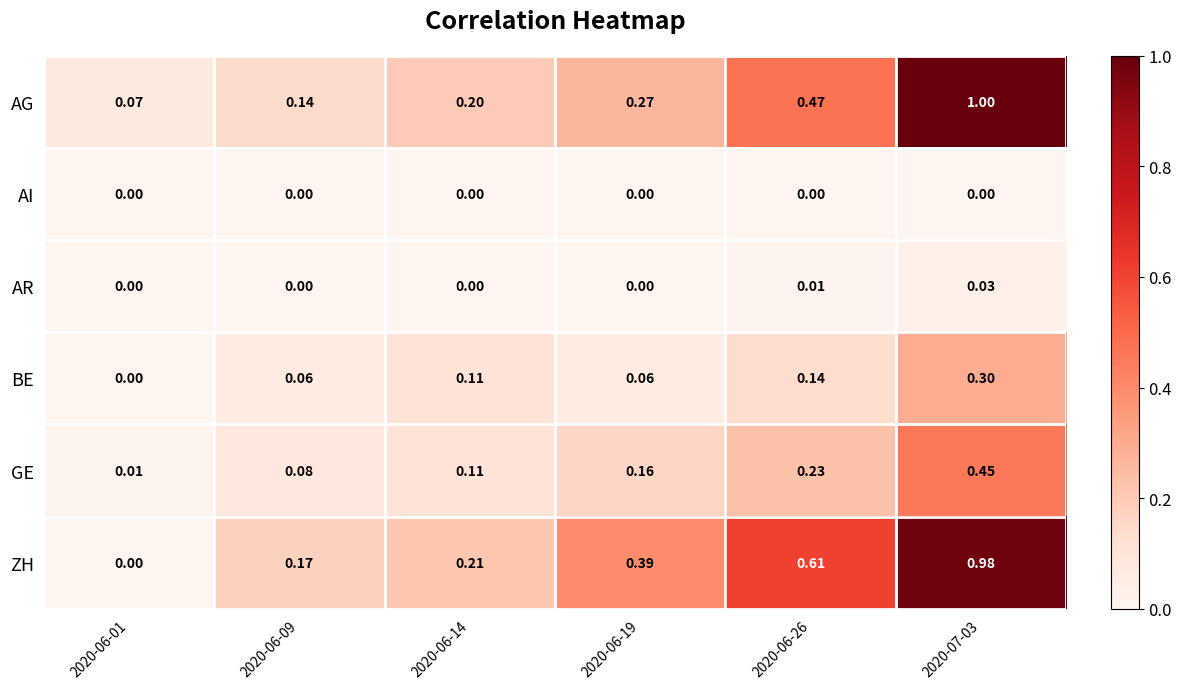

Rank the series by their maximum value, from highest to lowest.

AG, ZH, GE, BE, AR, AI